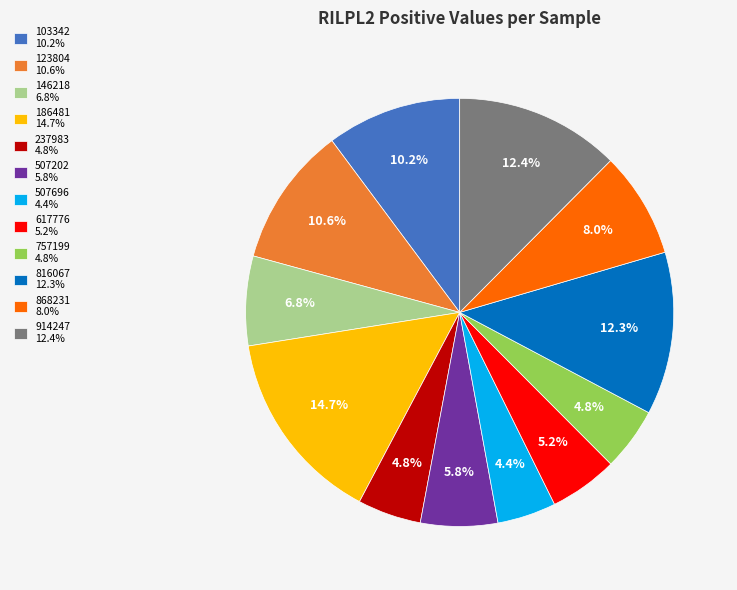

What portion of the pie excludes 237983?

95.2%